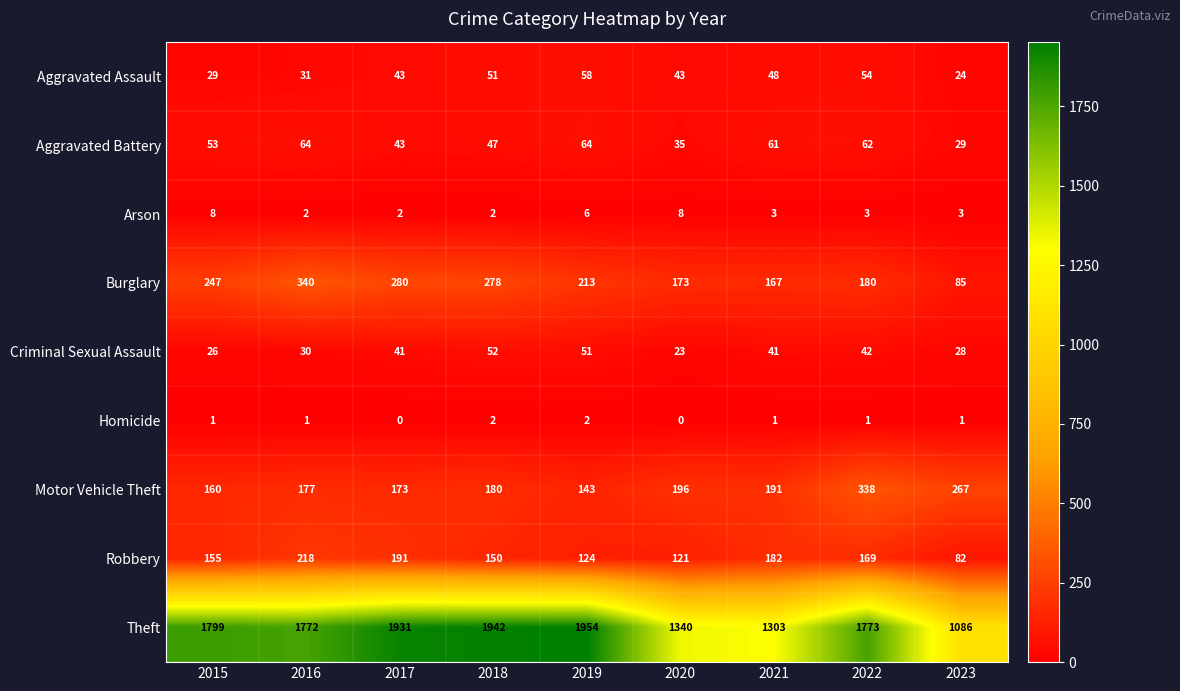

What is the difference between the maximum and minimum values in the Burglary series?

255